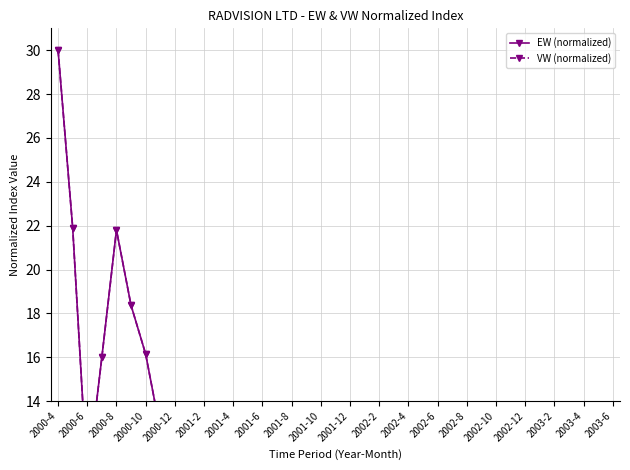

How many lines are shown in the chart?

2